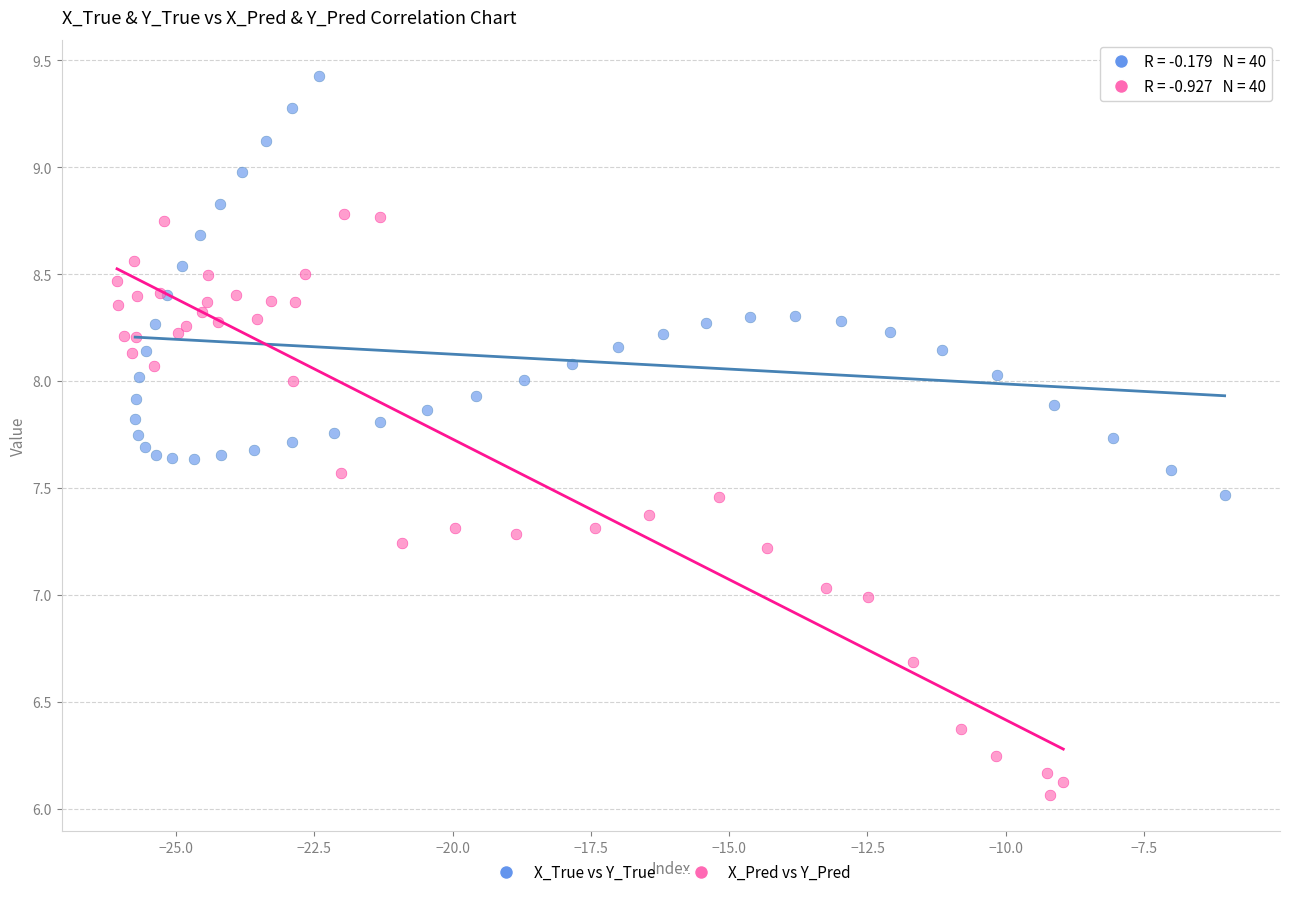

Which series contains the highest Y value?

X_True vs Y_True